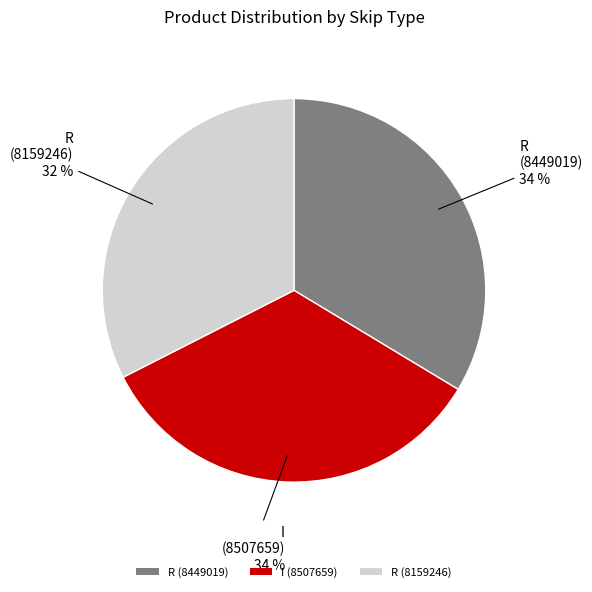

Count the number of slices in the pie.

3